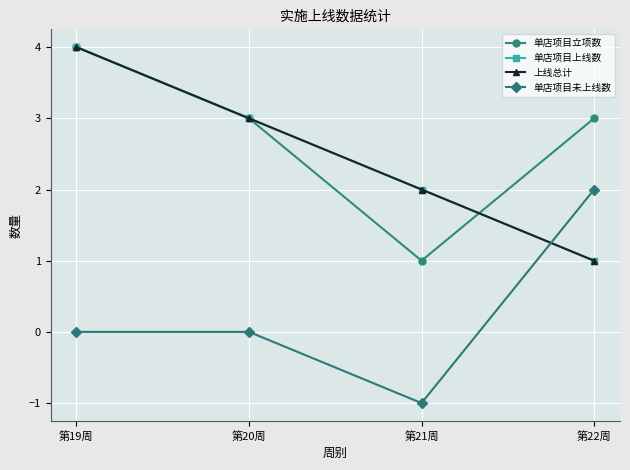

True or false: 单店项目立项数 and 上线总计 cross at least once.

True